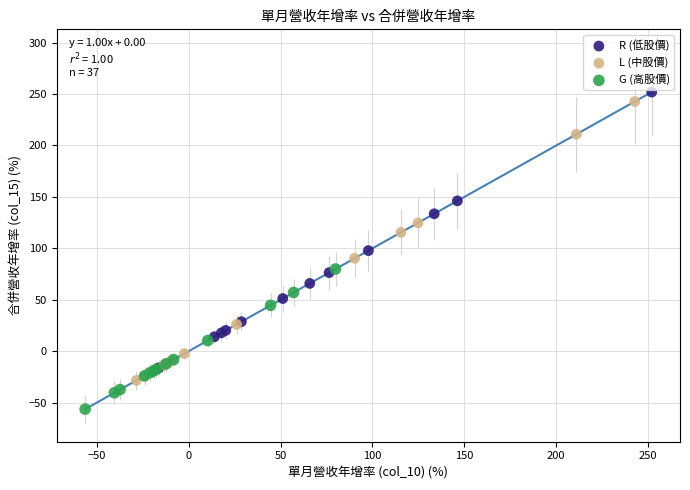

Which series reaches the minimum Y coordinate?

G (高股價)